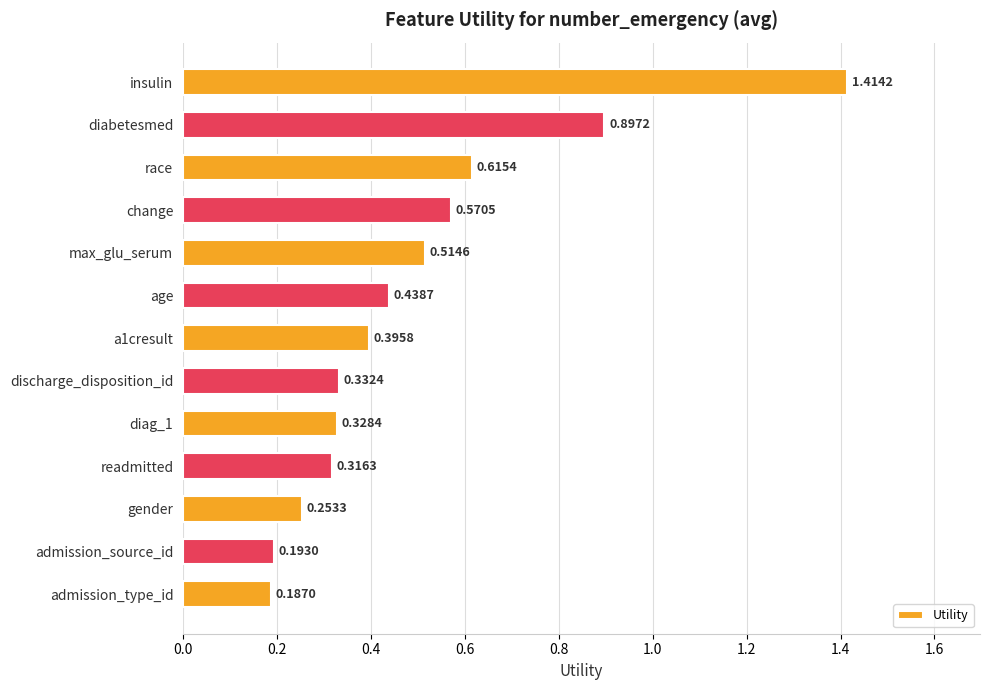

At which label is the value closest to 0?

admission_type_id